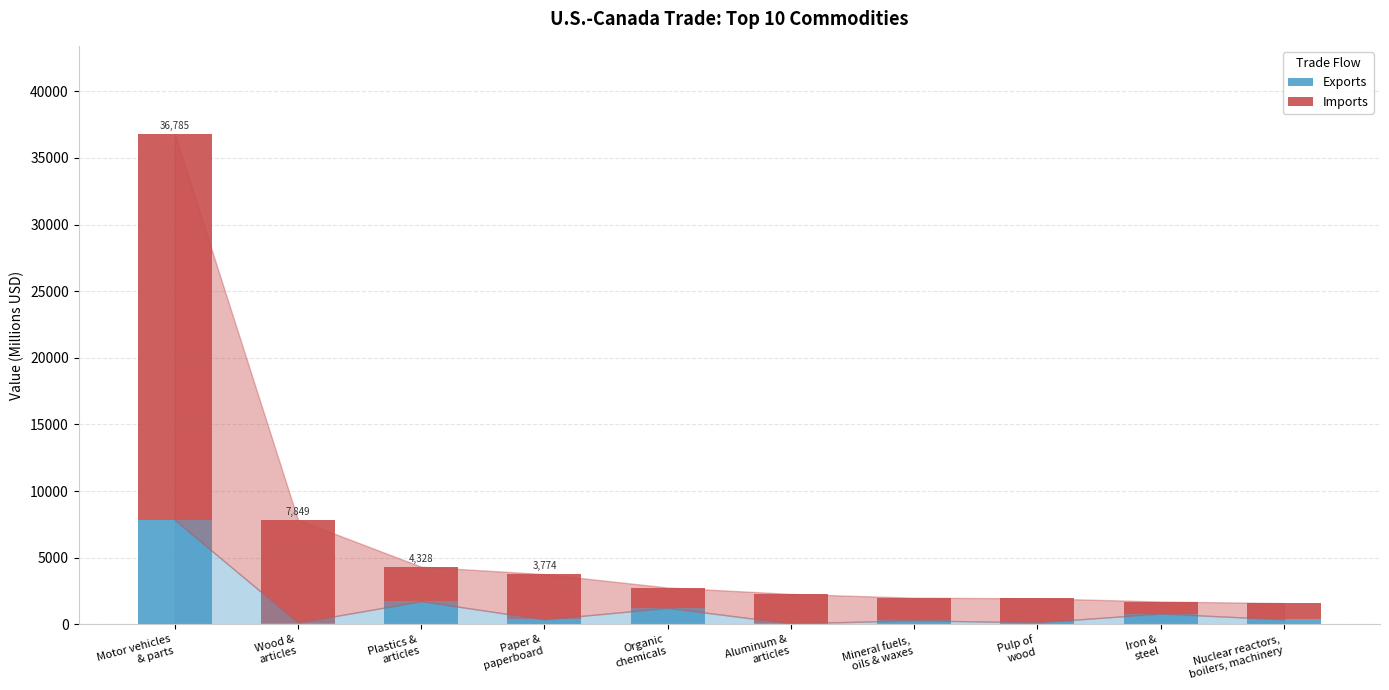

What is the sum of all Exports values?

13059